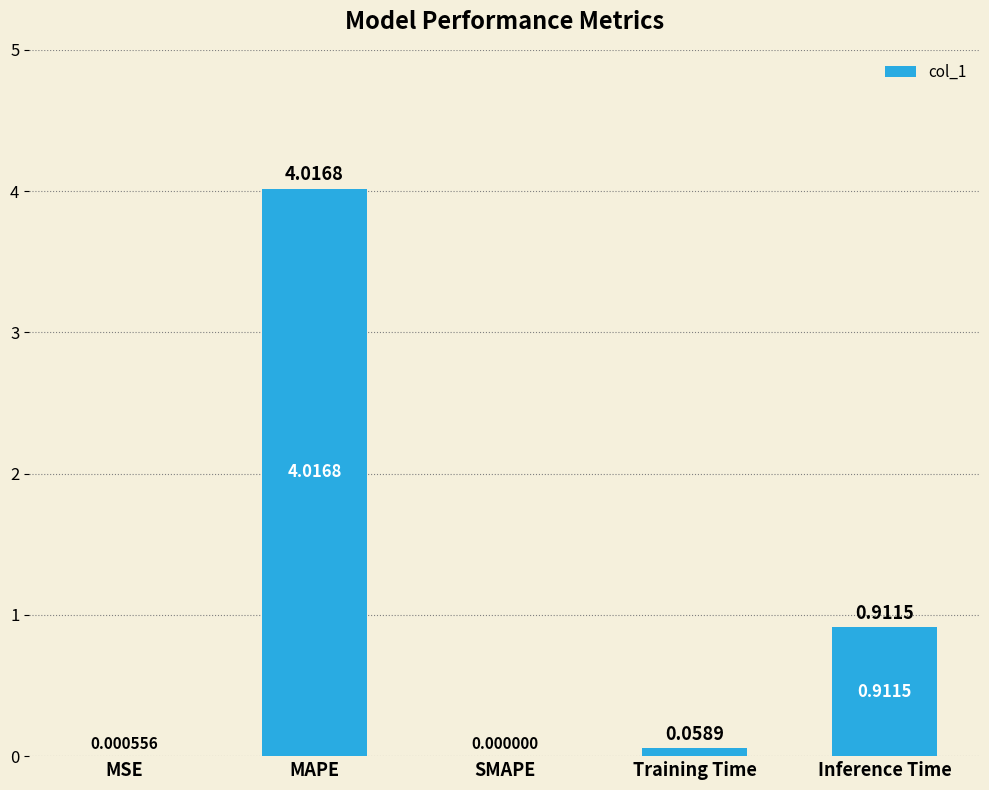

Where is the data nearest to the value 2?

Inference Time